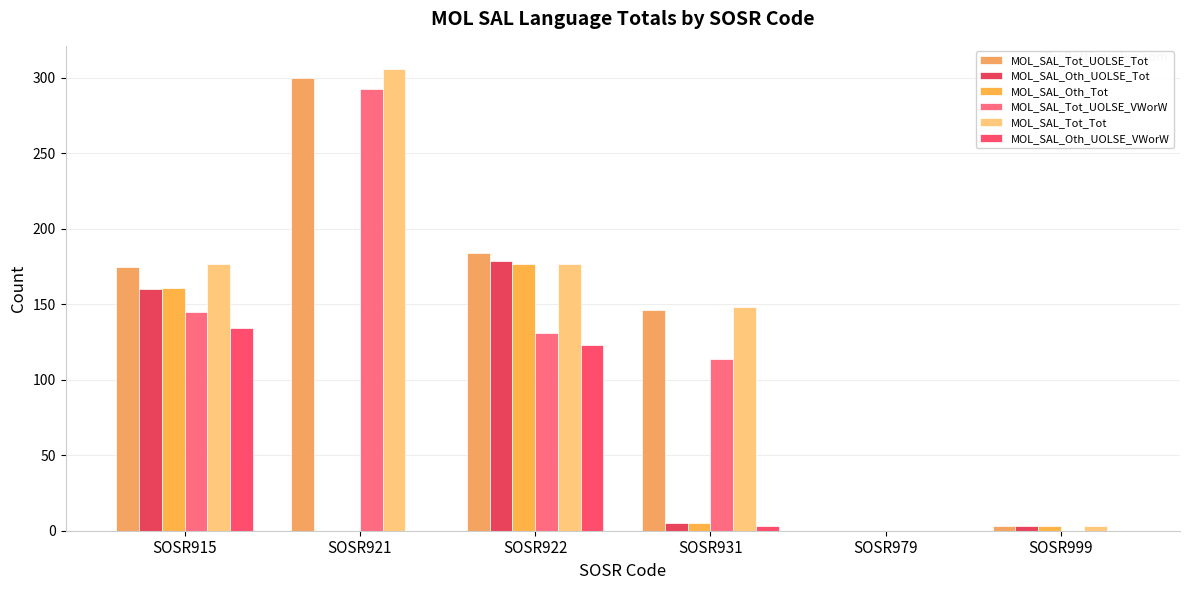

What is the difference between the maximum and second lowest values in the MOL_SAL_Tot_Tot series?

303